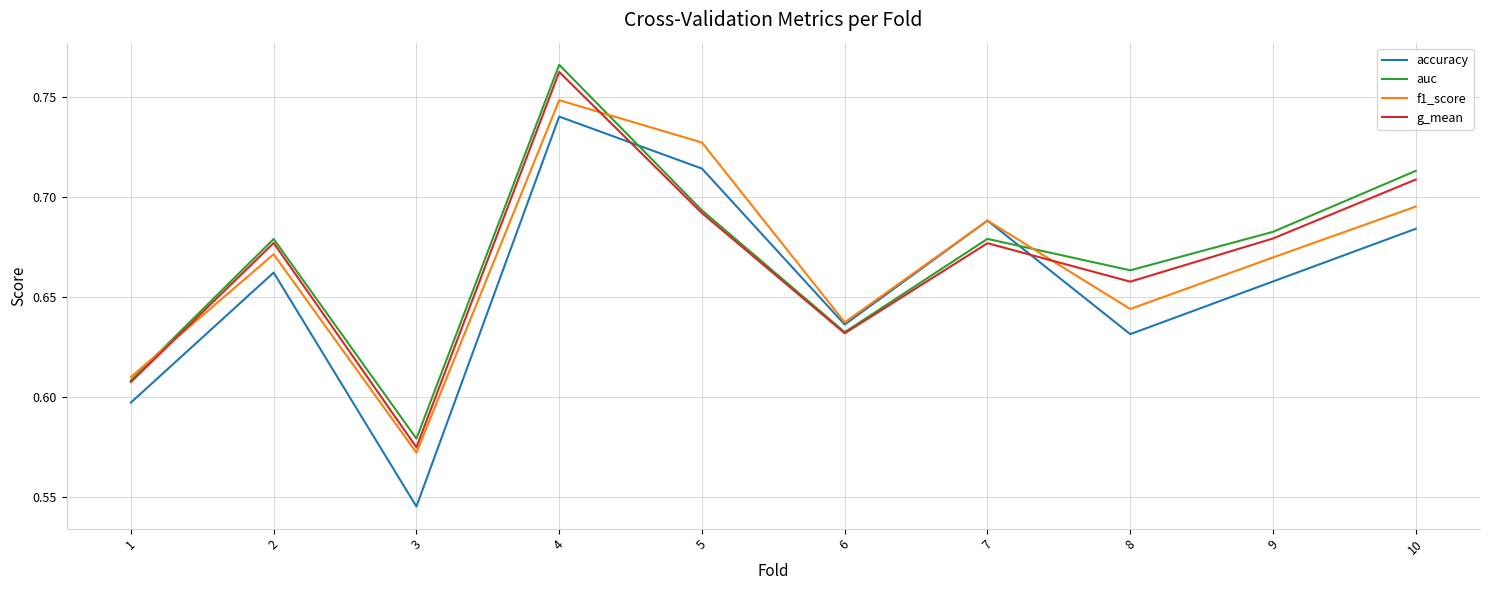

Is it true that g_mean equals 0.2 at 8?

False